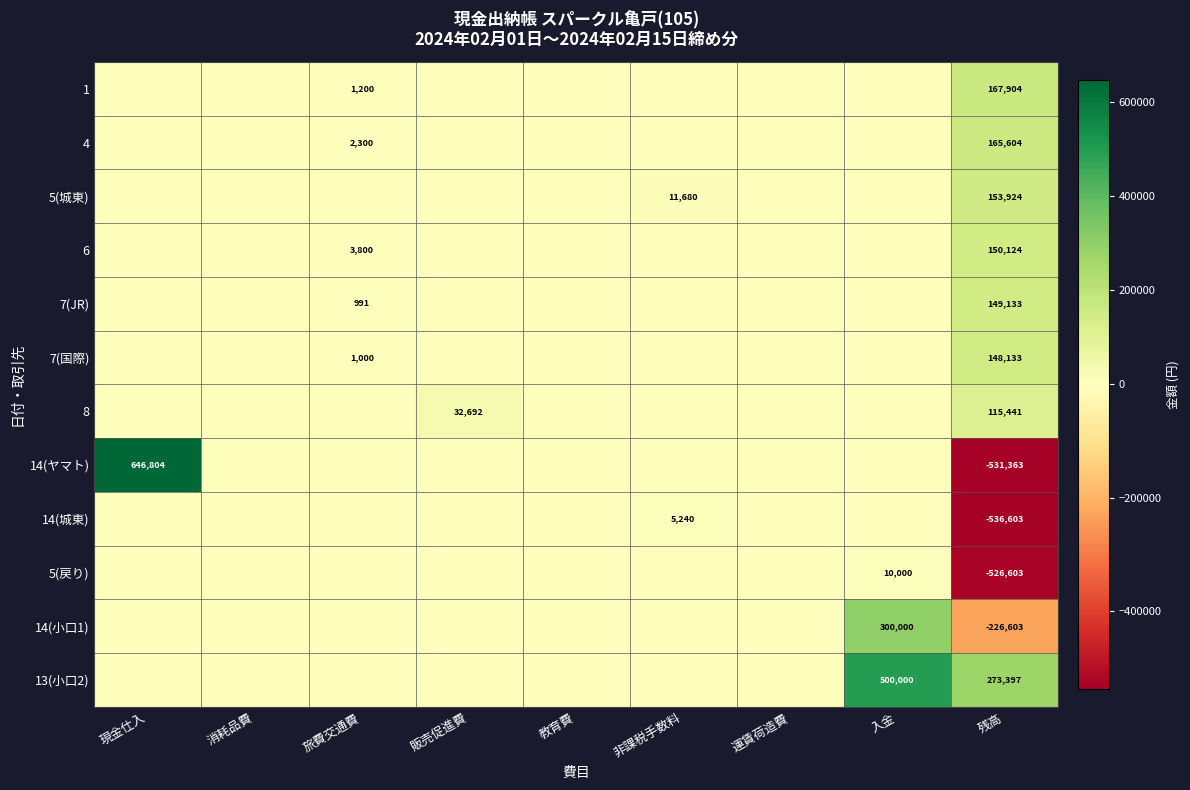

What is the sum of the 7(国際) values at 旅費交通費 and 販売促進費?

1000